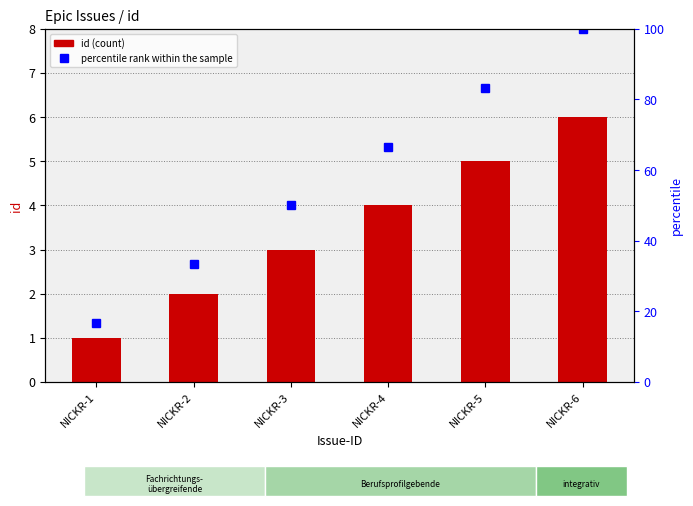

Which category has the highest value in the percentile rank within the sample series?

NICKR-6